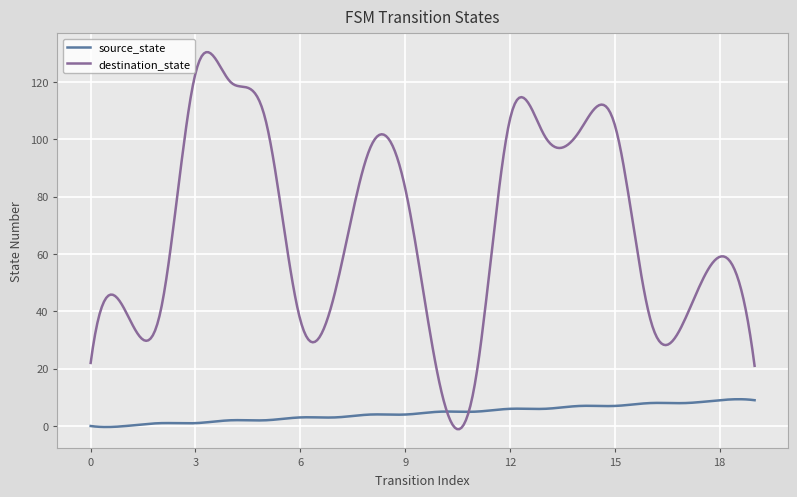

What is the sum of all destination_state values?

20635.1